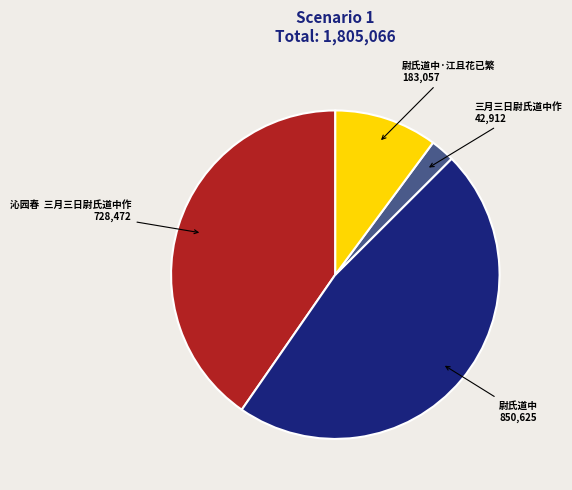

Is the sum of 尉氏道中 and 三月三日尉氏道中作 greater than half?

No